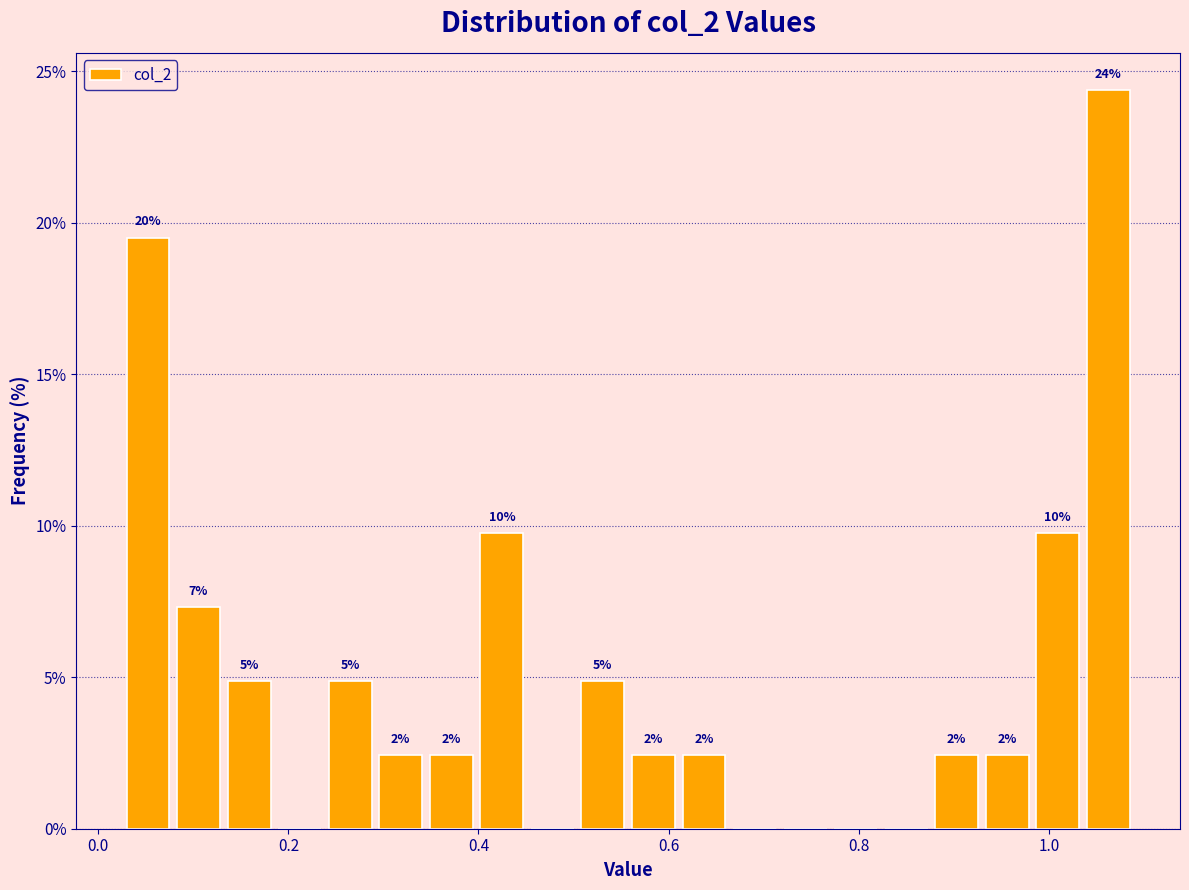

Read against the x-axis, roughly where is the centre of the tallest bar?

1.06